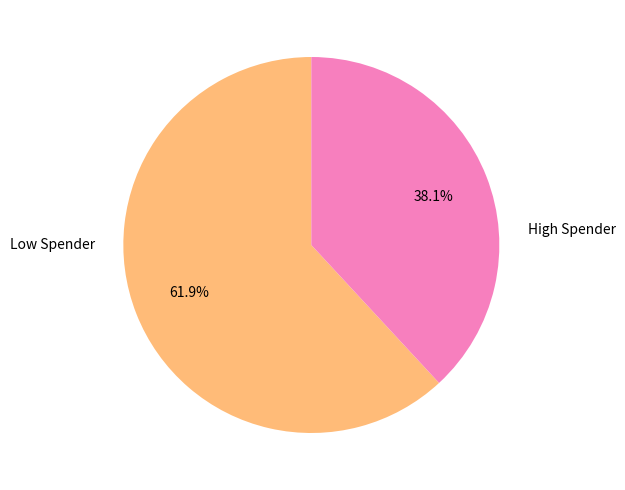

Is there any slice that represents more than half of the pie?

Yes